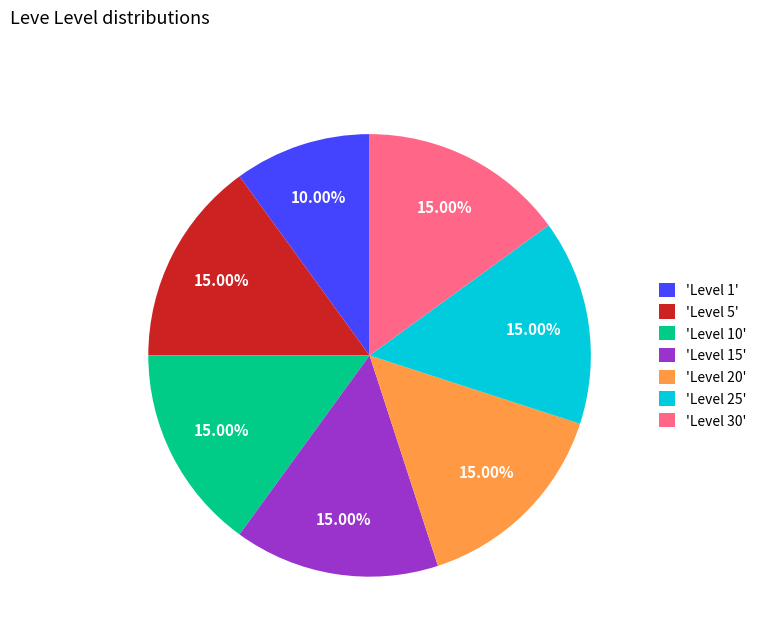

How many segments does this pie chart have?

7